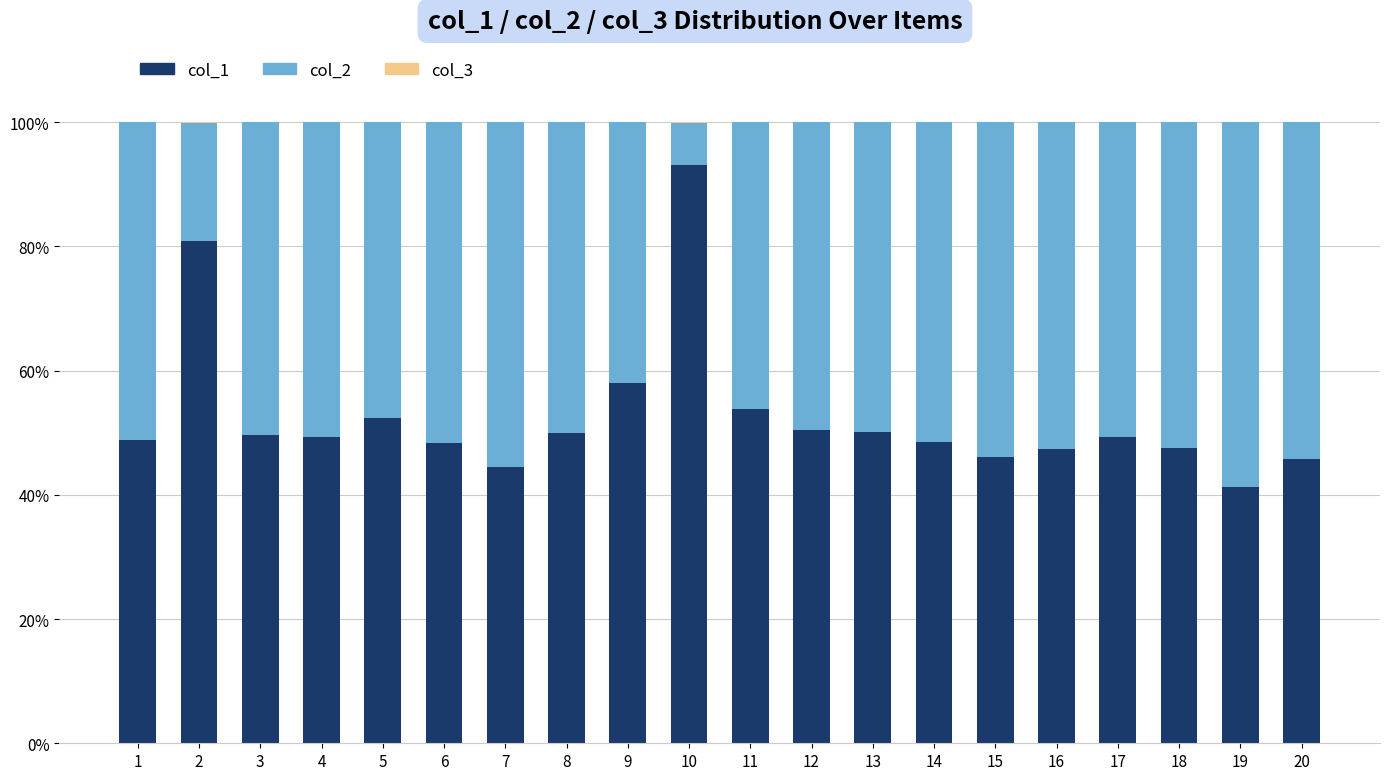

Is it true that col_1 equals 79.4 at 7?

False